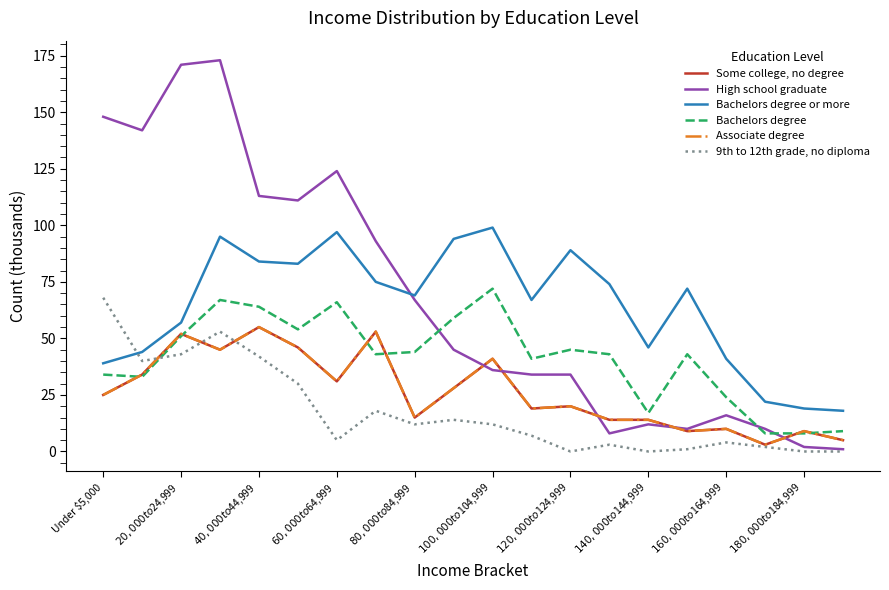

At how many categories does at least one series exceed 14?

20